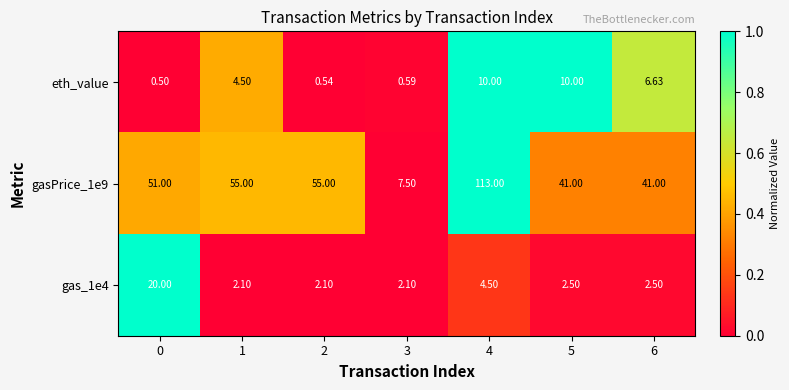

Which series has the largest total across all categories?

gasPrice_1e9